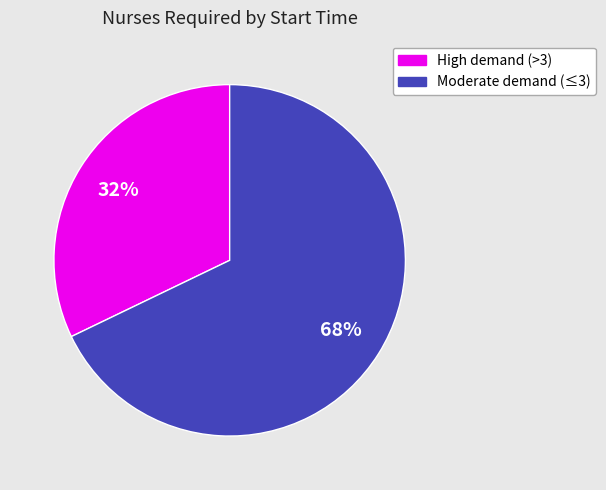

Is there any slice that represents more than half of the pie?

Yes